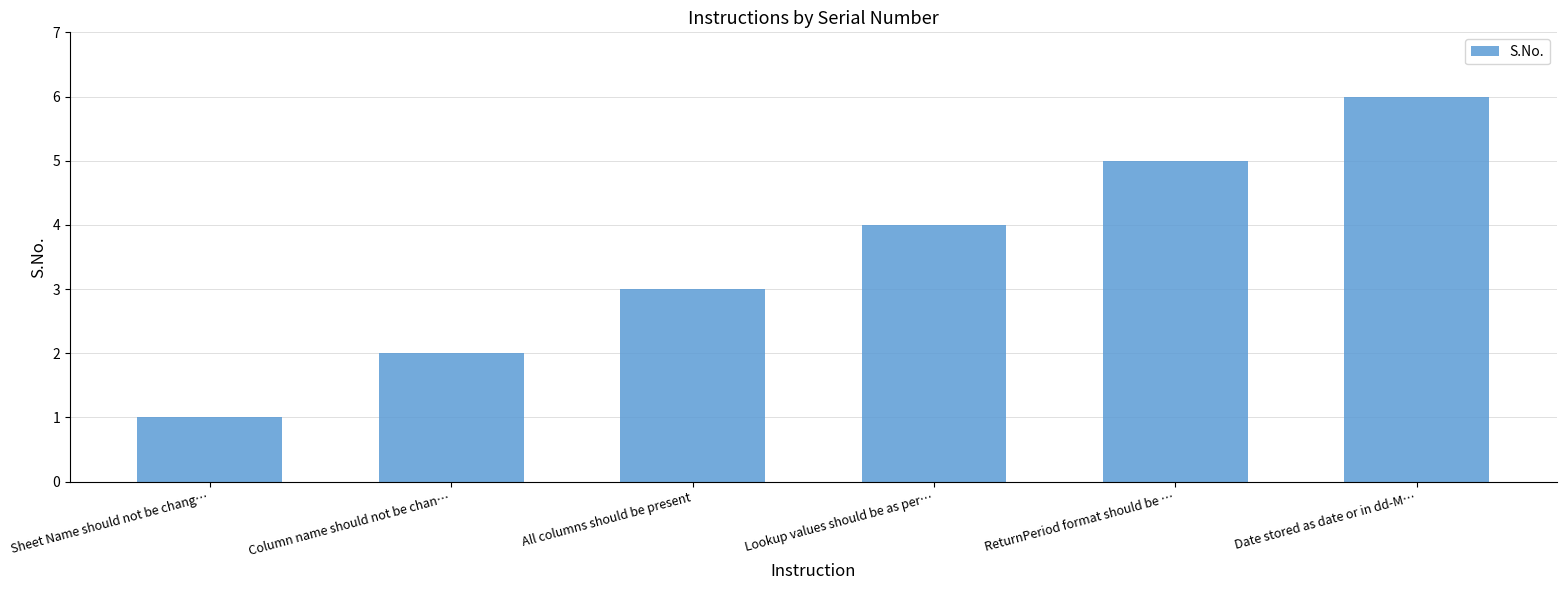

What is the greatest value displayed?

6